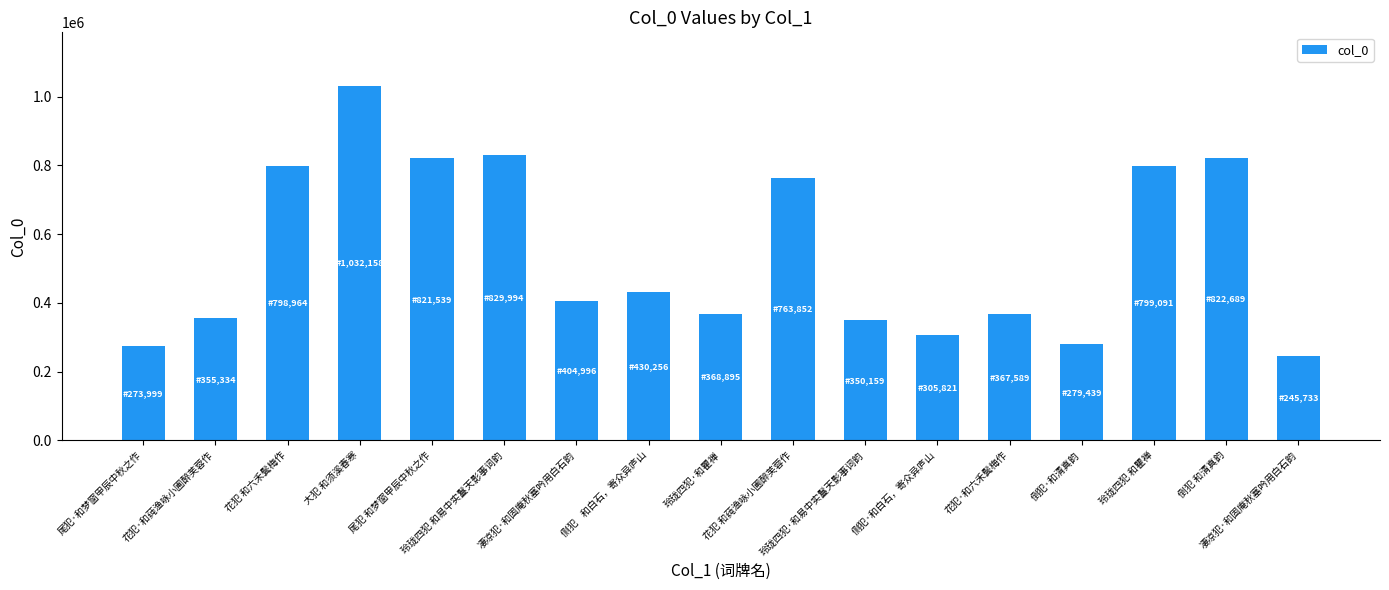

Which has a higher value, 凄凉犯·和固庵秋塞吟用白石韵 or 倒犯·和清真韵?

凄凉犯·和固庵秋塞吟用白石韵